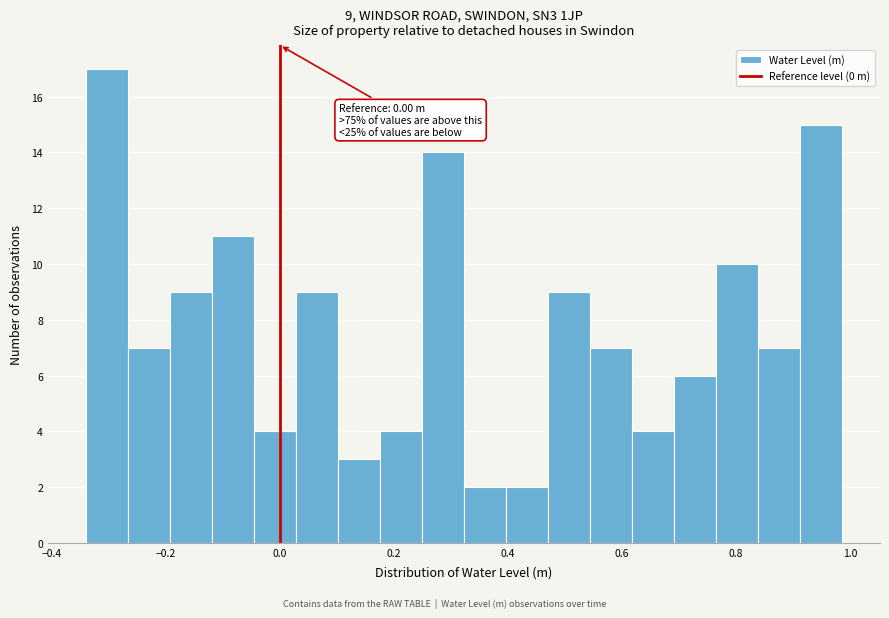

Read against the x-axis, roughly where is the centre of the tallest bar?

-0.30